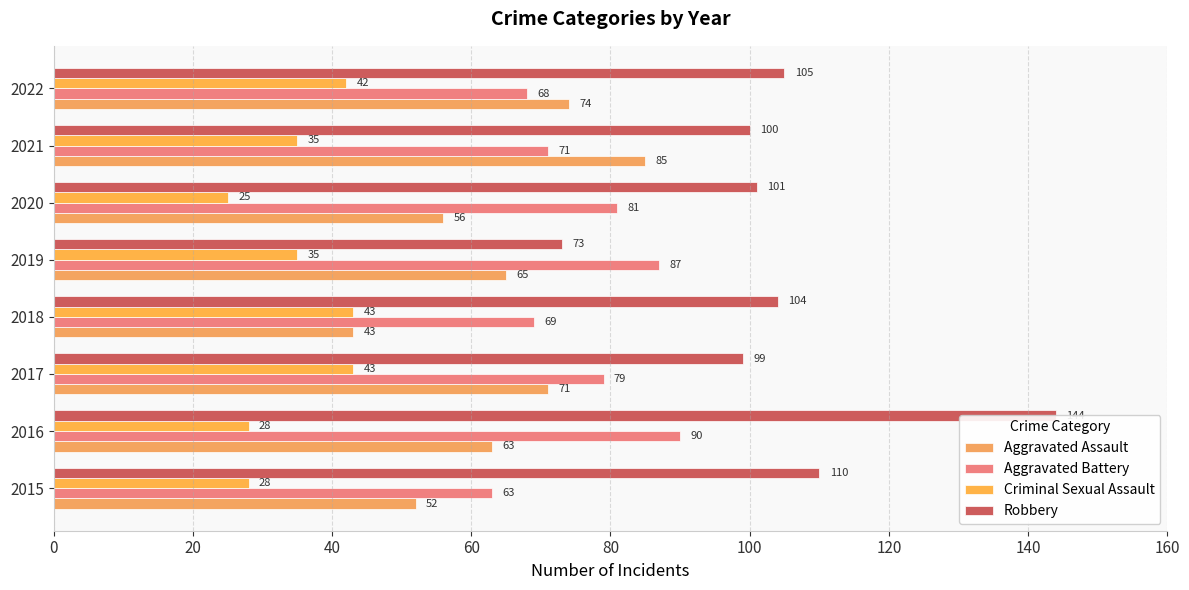

List the series in order of their overall mean, highest first.

Robbery, Aggravated Battery, Aggravated Assault, Criminal Sexual Assault